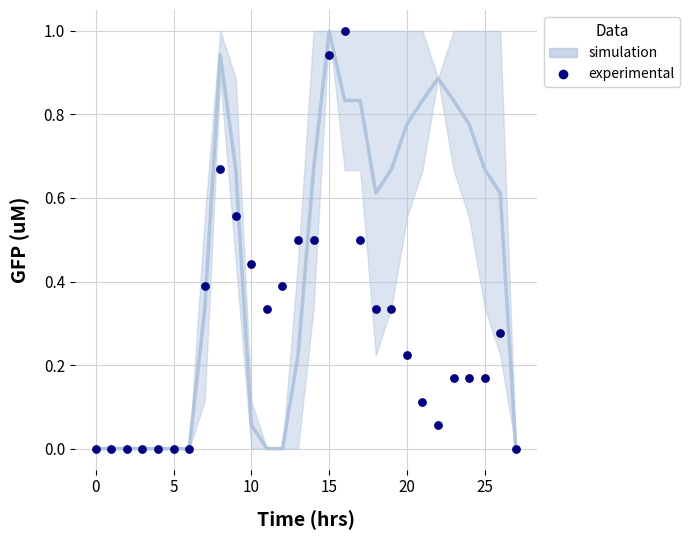

What is the range of Y values (max minus min)?

1.0